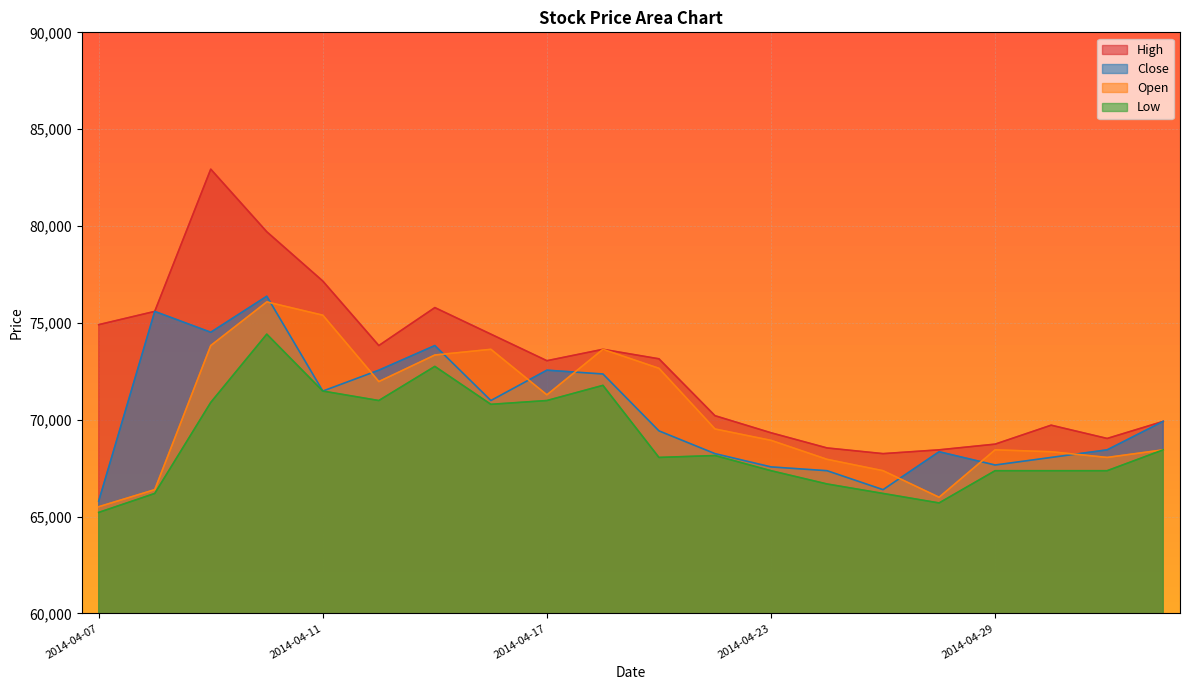

True or false: High has a value of 123204 at 2014-04-10.

False